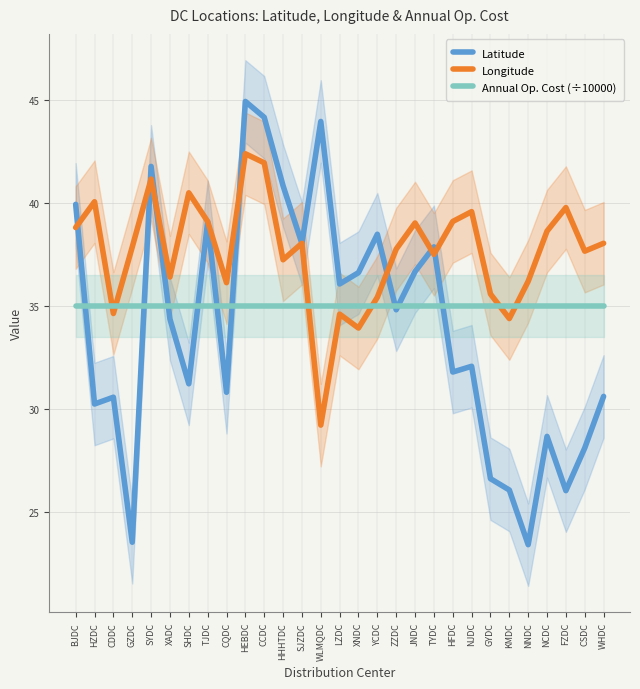

Does the chart have visible grid lines?

Yes